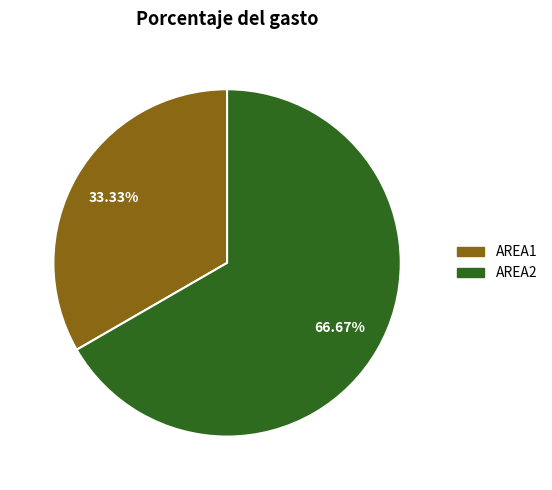

How many slices are in this pie chart?

2